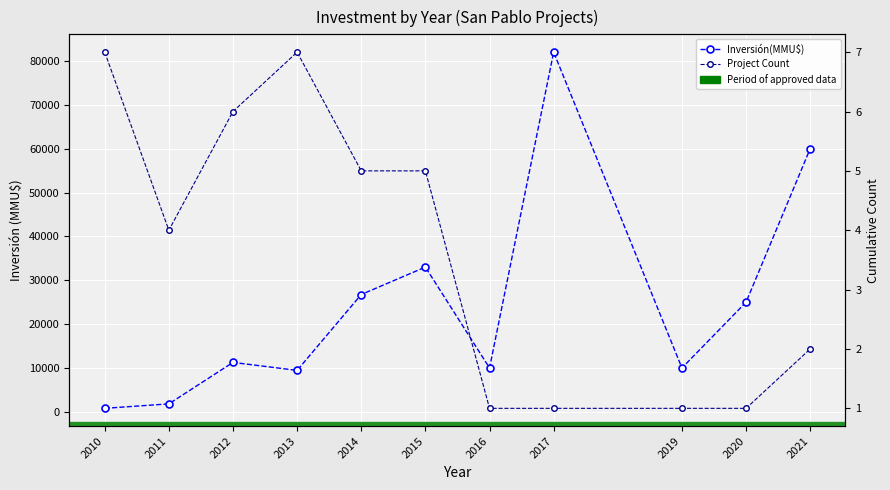

Is it true that Project Count equals 1 at 2017?

False